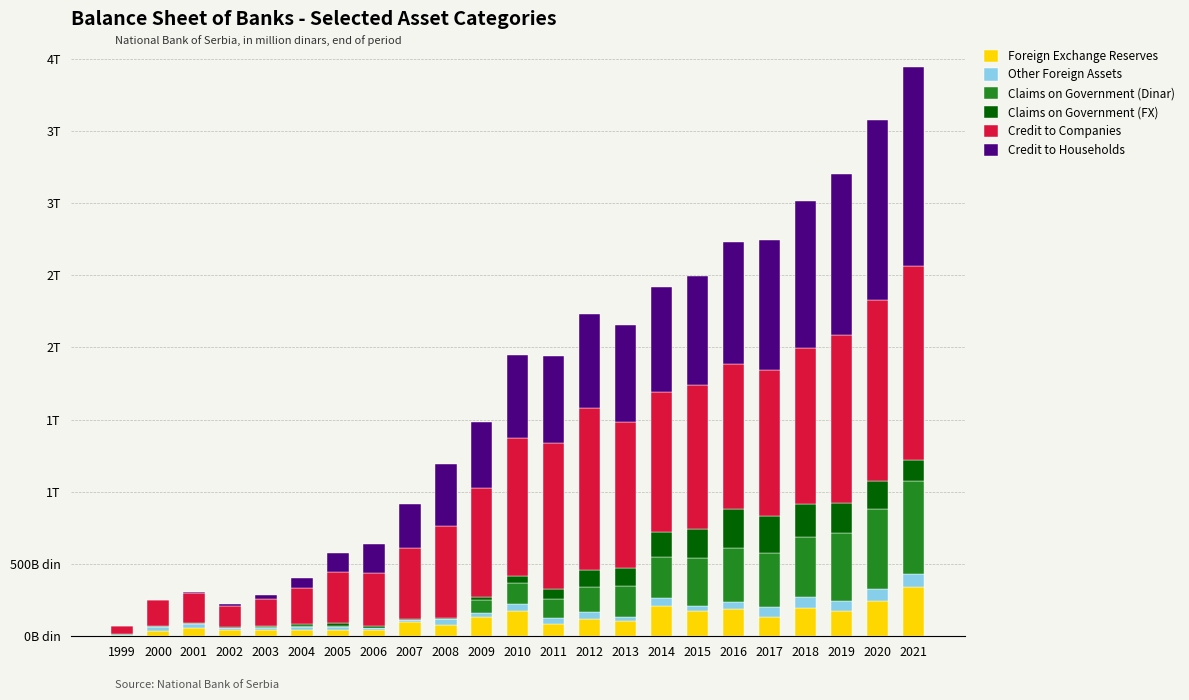

What is the approximate value of Claims on Government (Dinar) at 2010?

147.9